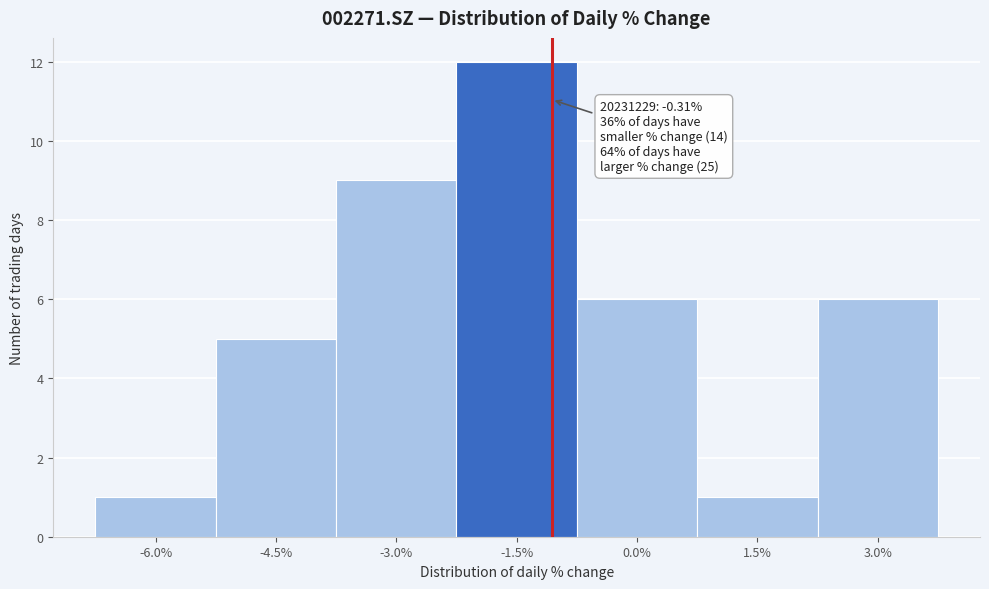

Reading left to right, what are all the values shown in this chart?

-6.0%=1	-4.5%=5	-3.0%=9	-1.5%=12	0.0%=6	1.5%=1	3.0%=6